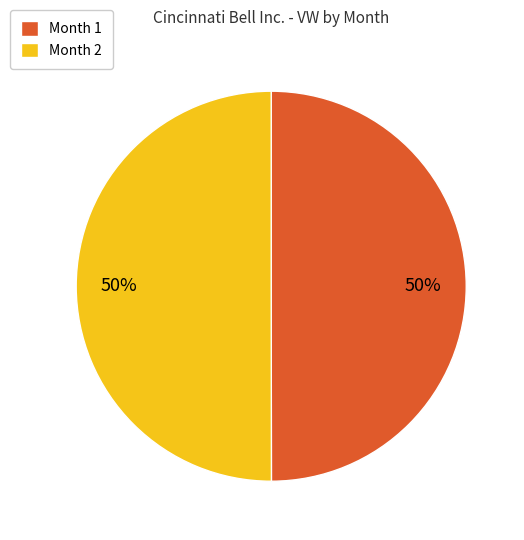

True or false: Month 2 accounts for 50% of the total.

True